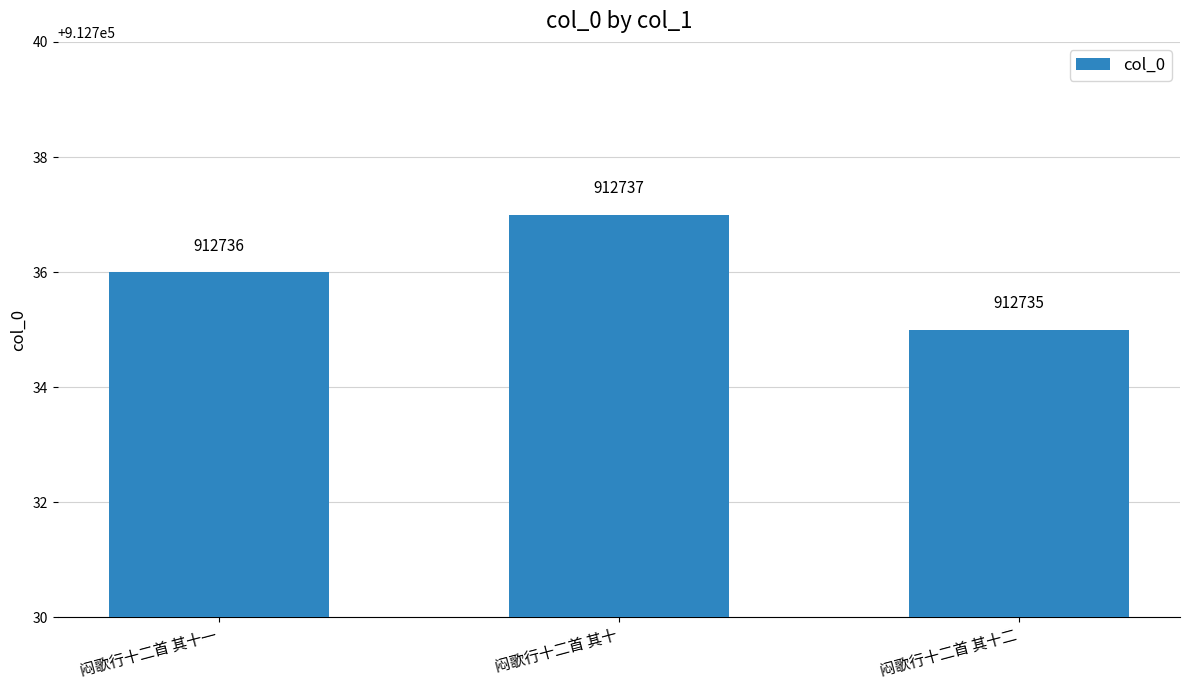

List the labels in order of value, smallest first.

闷歌行十二首 其十二, 闷歌行十二首 其十一, 闷歌行十二首 其十